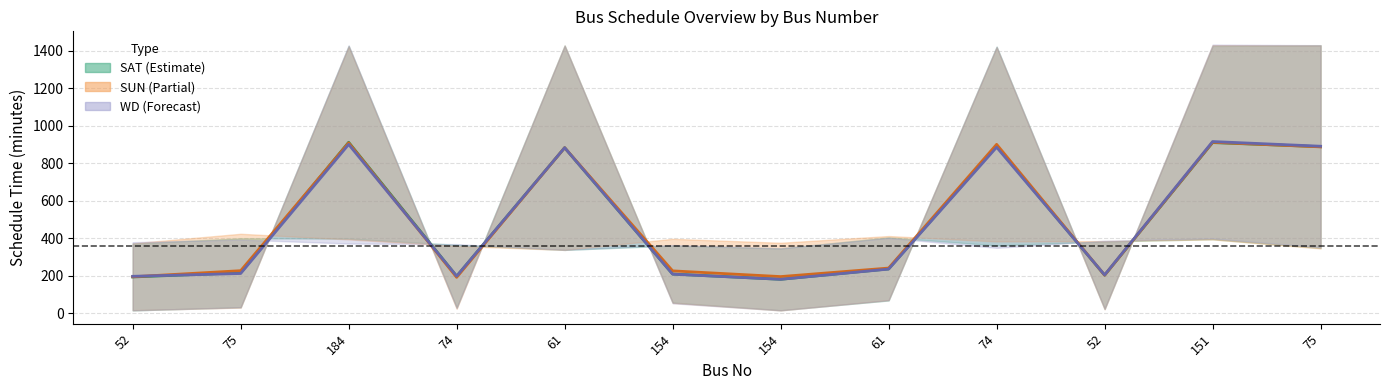

True or false: WD_LastBus has a value of 284.3 at 74.

False